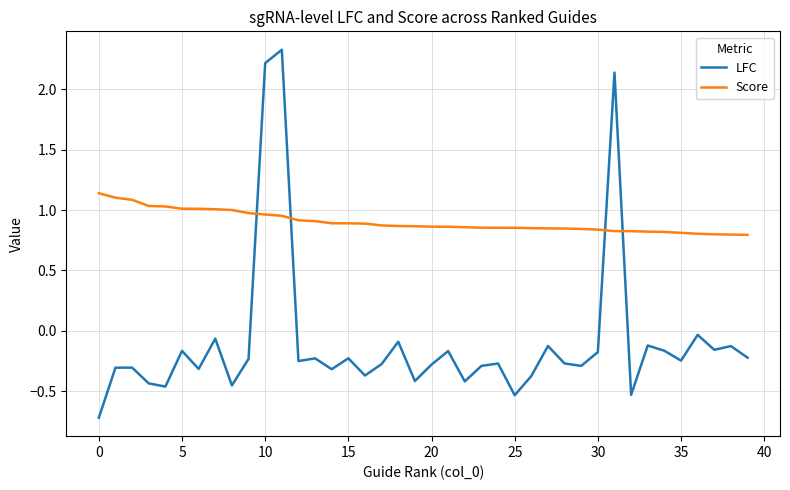

What is the difference between the maximum and minimum values in the LFC series?

3.0